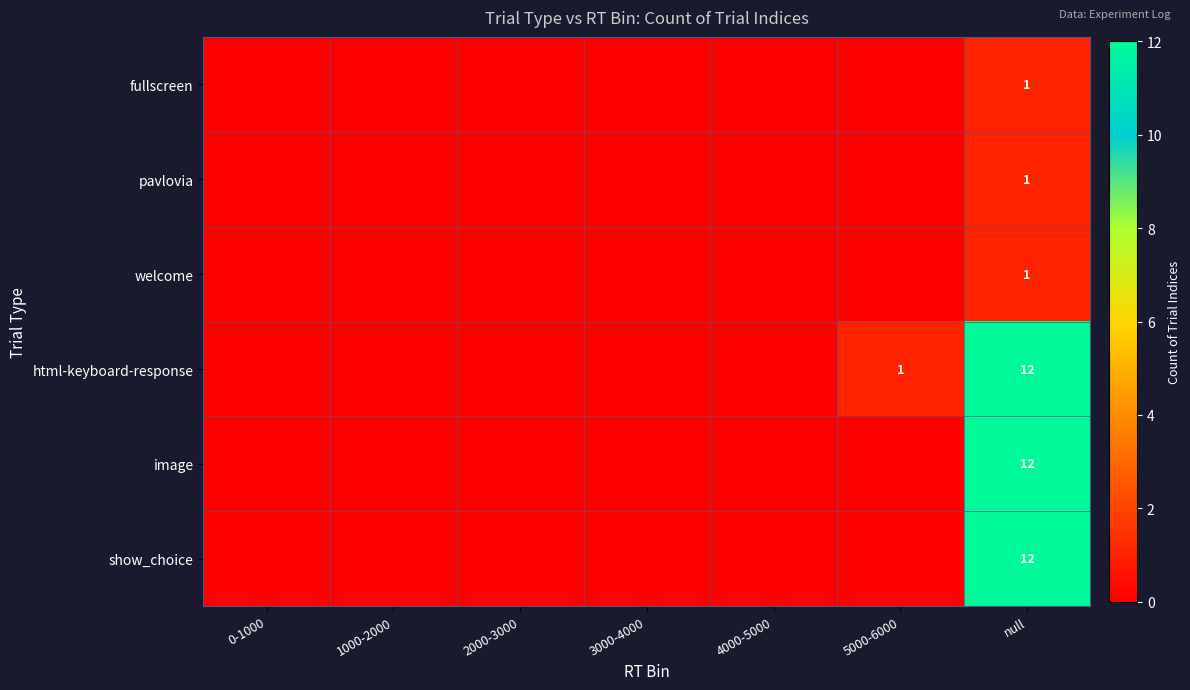

What is the spread (max minus min) of values at null?

11